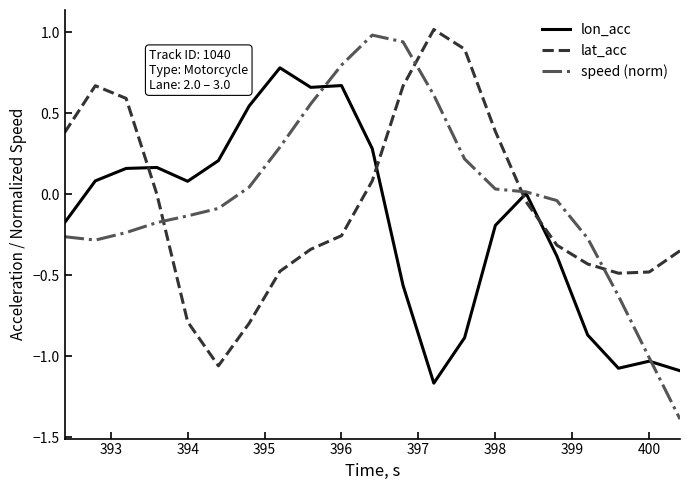

What is the difference between the second highest and second lowest values in the lat_acc series?

1.7